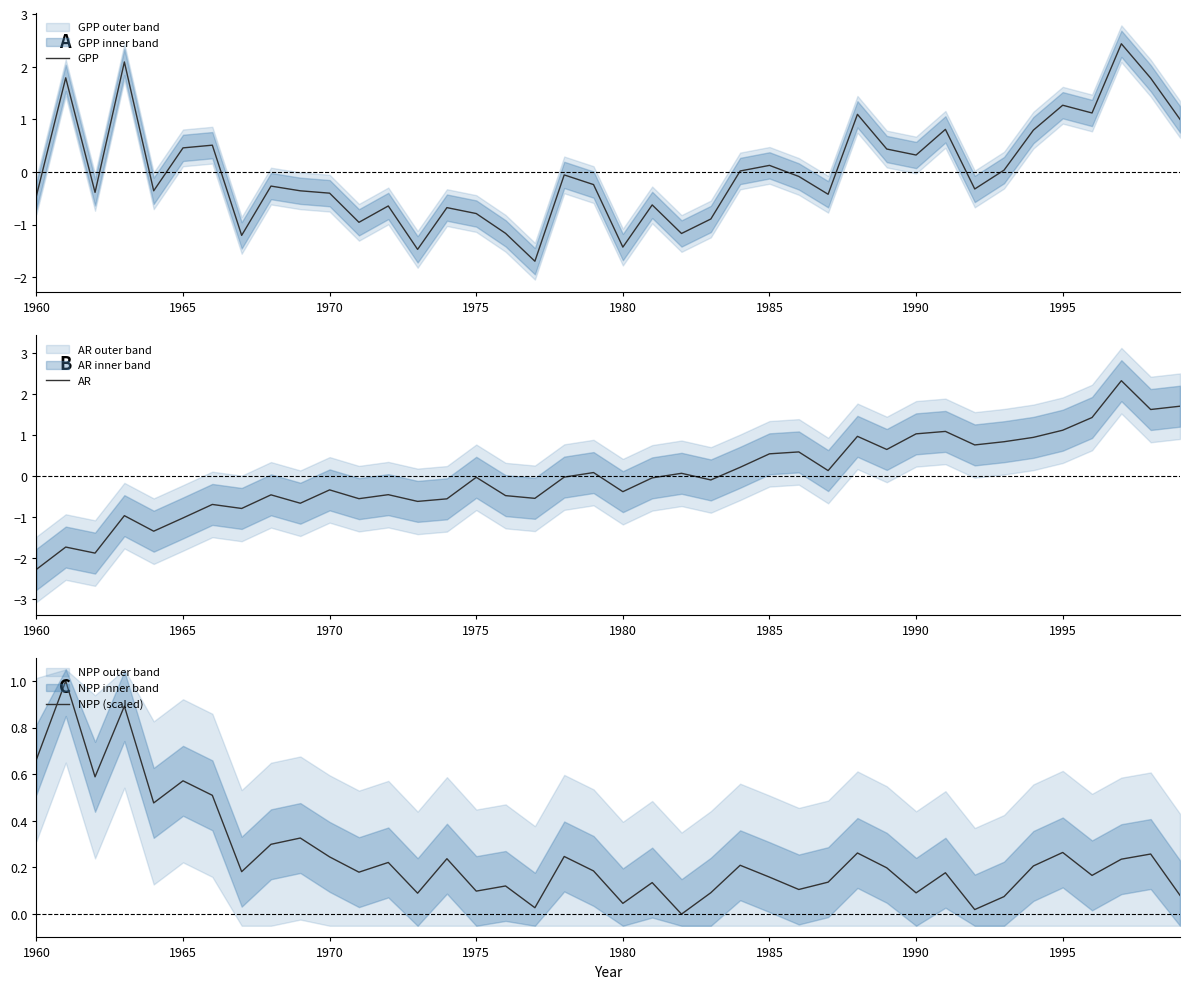

Reading left to right, list all the values displayed in this chart.

GPP: -0.5	1.8	-0.4	2.1	-0.4	0.5	0.5	-1.2	-0.3	-0.4	-0.4	-1.0	-0.6	-1.5	-0.7	-0.8	-1.2	-1.7	-0.1	-0.2	-1.4	-0.6	-1.2	-0.9	0.0	0.1	-0.1	-0.4	1.1	0.4	0.3	0.8	-0.3	0.0	0.8	1.3	1.1	2.4	1.8	1.0
AR: -2.3	-1.7	-1.9	-1.0	-1.3	-1.0	-0.7	-0.8	-0.5	-0.7	-0.3	-0.6	-0.5	-0.6	-0.6	-0.0	-0.5	-0.5	-0.0	0.1	-0.4	-0.0	0.1	-0.1	0.2	0.5	0.6	0.1	1.0	0.6	1.0	1.1	0.8	0.8	0.9	1.1	1.4	2.3	1.6	1.7
NPP (scaled): 0.7	1.0	0.6	0.9	0.5	0.6	0.5	0.2	0.3	0.3	0.2	0.2	0.2	0.1	0.2	0.1	0.1	0.0	0.2	0.2	0.0	0.1	0.0	0.1	0.2	0.2	0.1	0.1	0.3	0.2	0.1	0.2	0.0	0.1	0.2	0.3	0.2	0.2	0.3	0.1